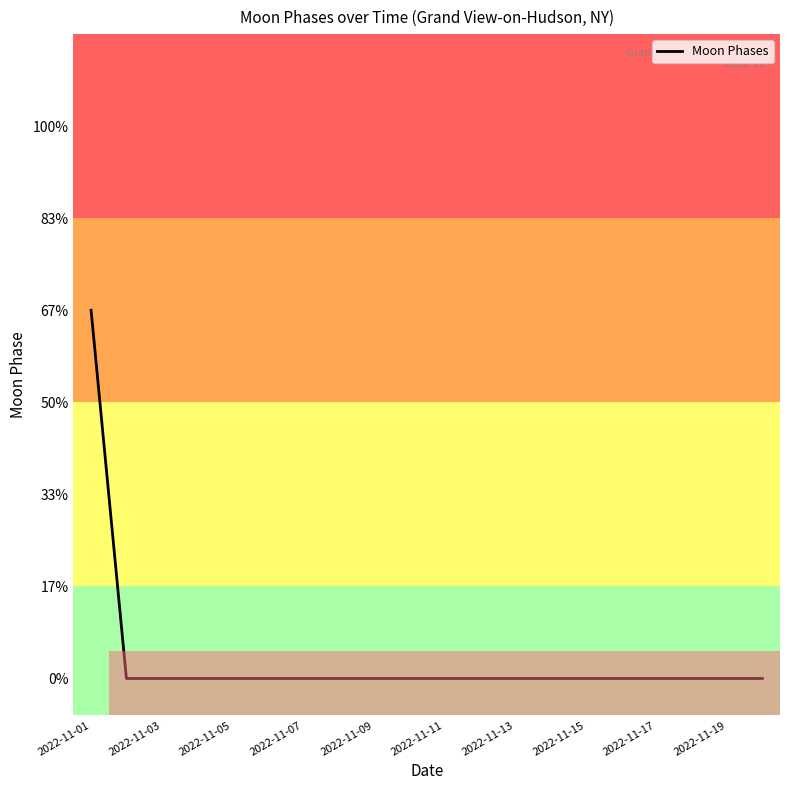

At which category does the chart reach its peak across all series?

2022-11-01